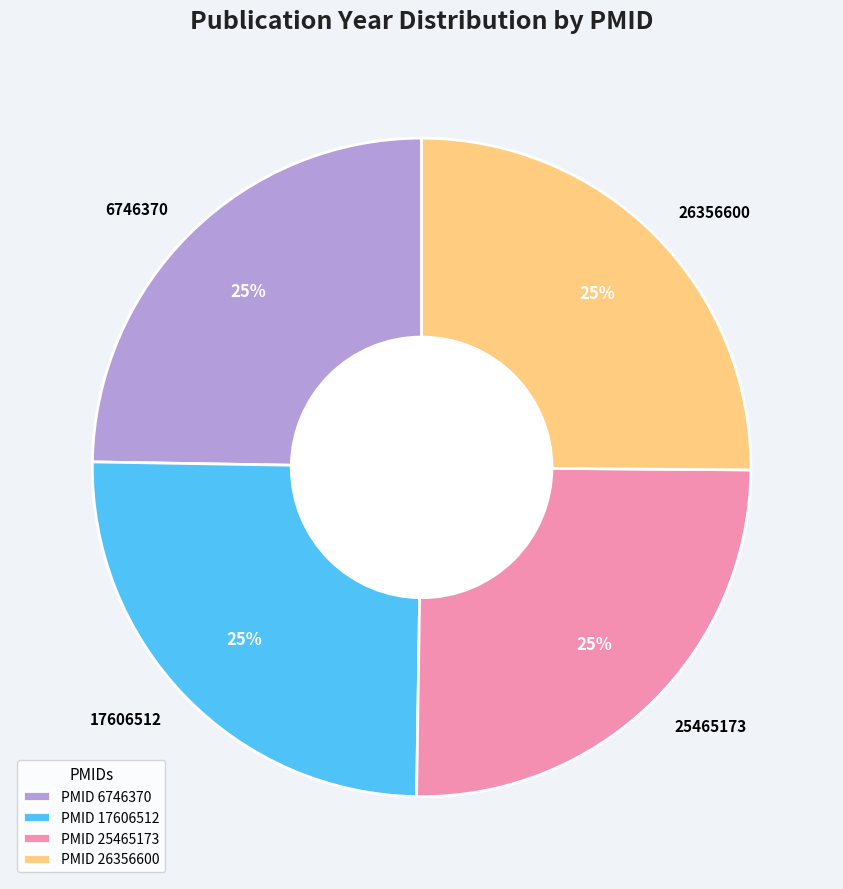

Is it true that 26356600 is 17% of the pie?

False